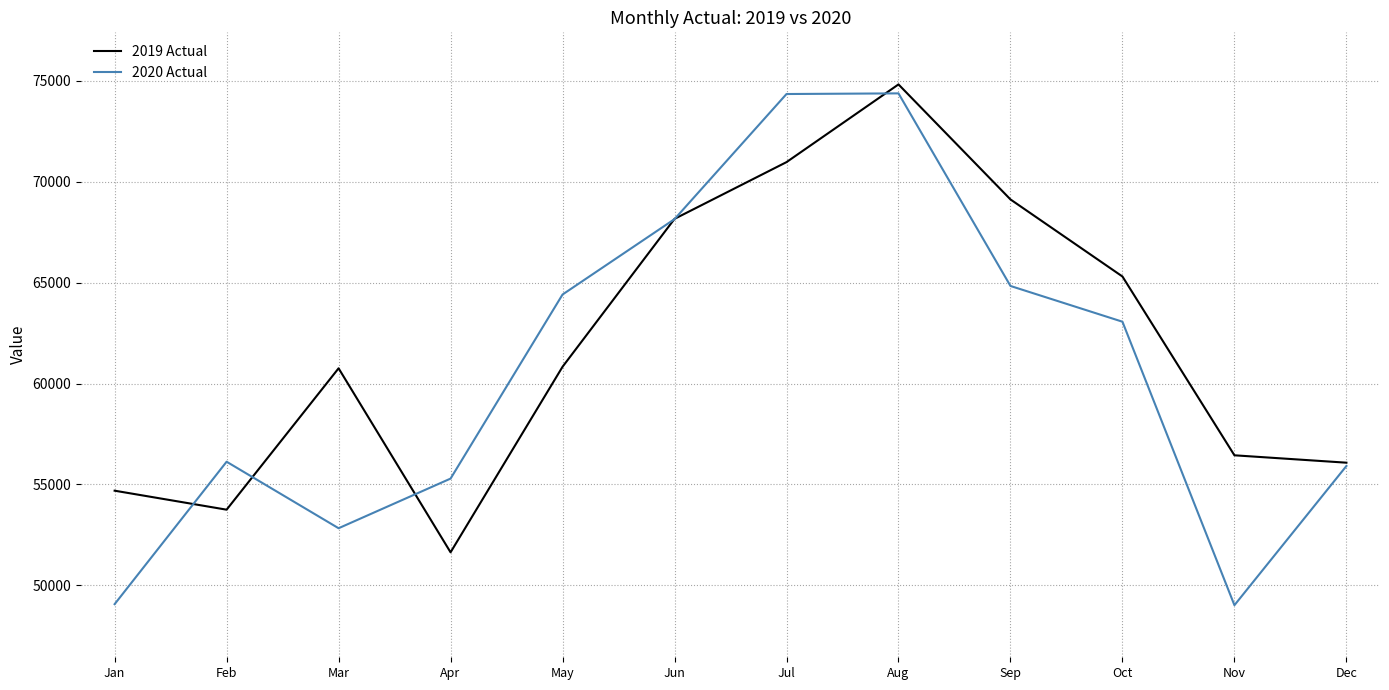

At which category is the sum across all series the highest?

Aug